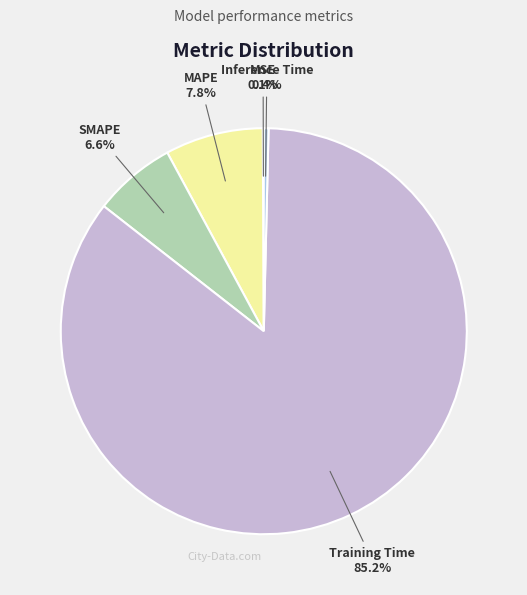

Which slice is the largest?

Training Time